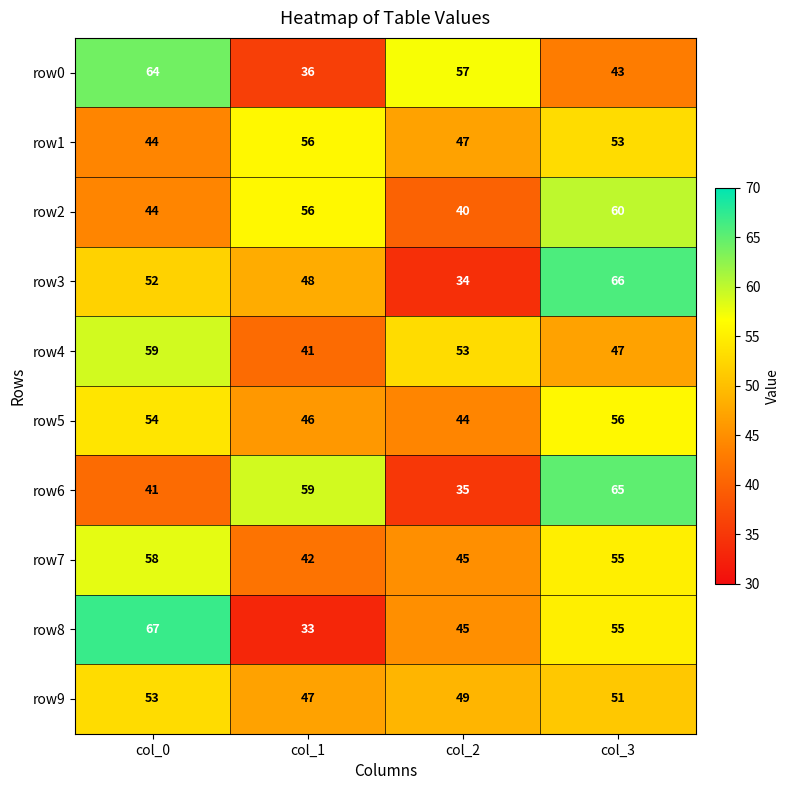

Is it true that row5 equals 46 at col_1?

True